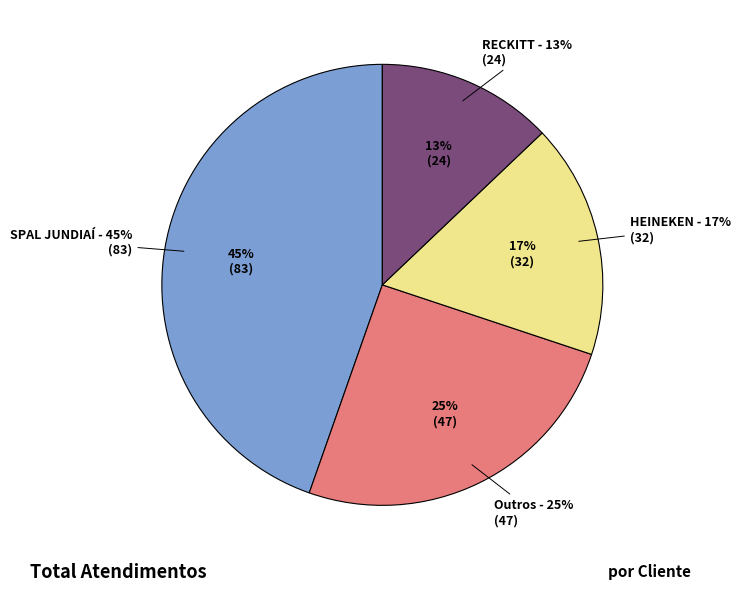

Which slice is the smallest?

RECKITT